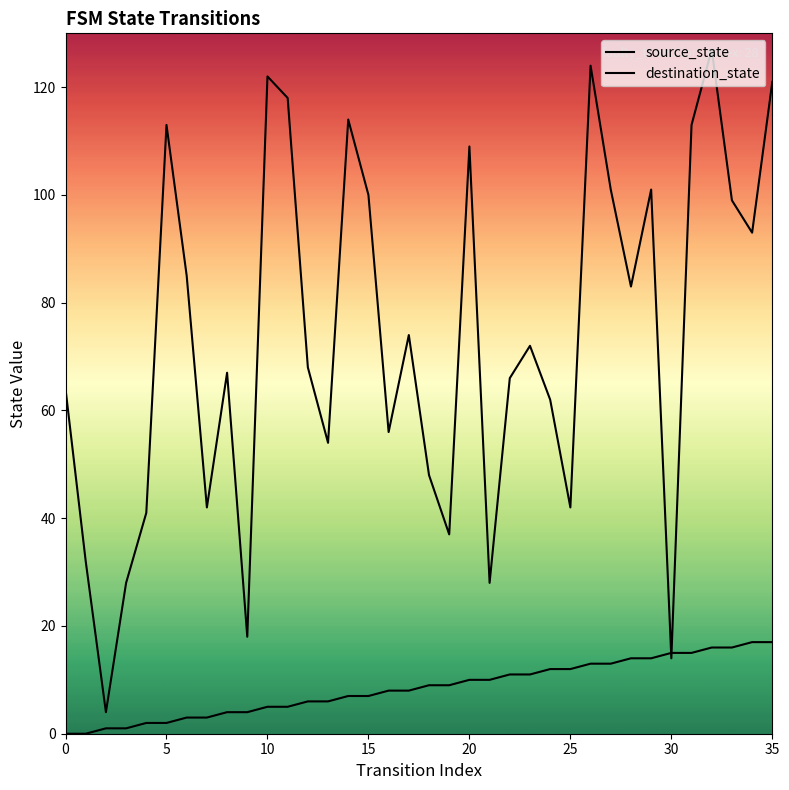

Between which two adjacent categories do source_state and destination_state first intersect?

29 and 30